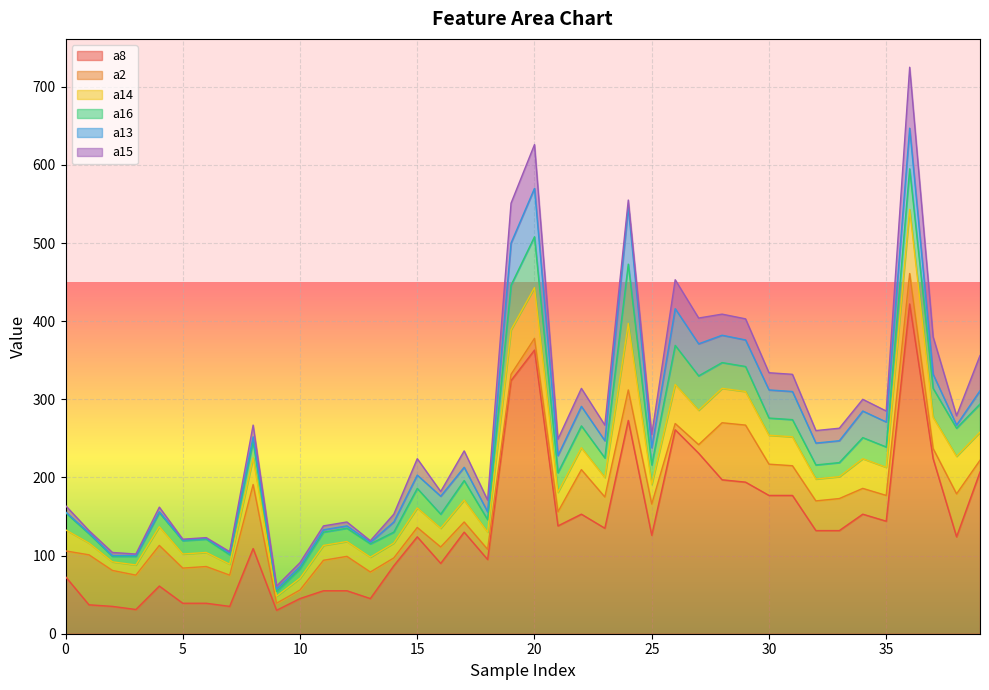

In a8, how many points are lower than both neighbors (excluding endpoints)?

11